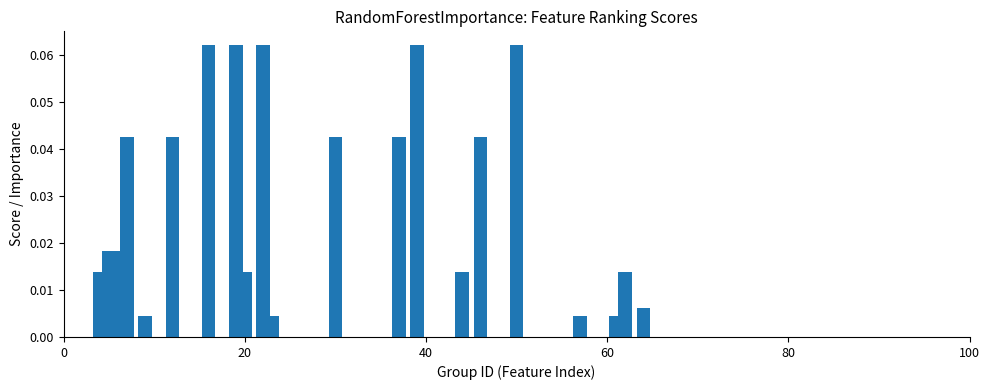

Count the number of data series in this chart.

1